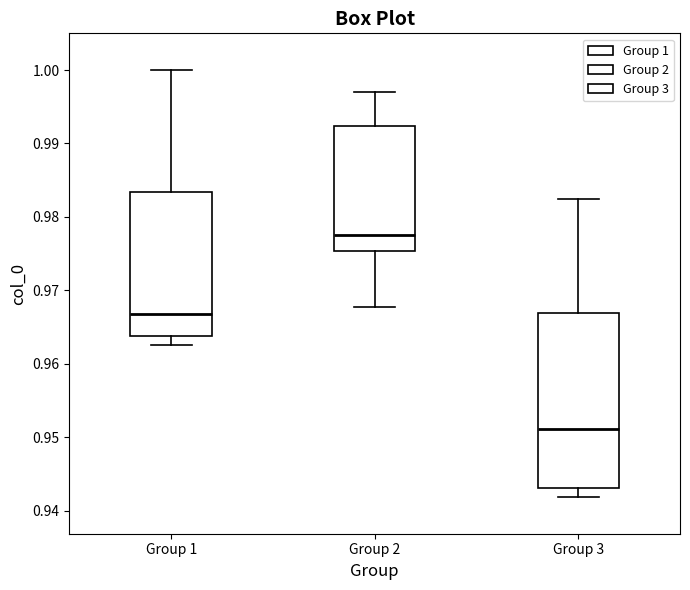

Reading left to right, transcribe this box plot: for each box, give where its median line is, the range the box spans, and where its two whiskers end, as read against the y-axis. The values are not printed on the chart, so give them approximately, as read against the axis.

Group 1: median 0.967, box 0.964 to 0.983, whiskers 0.963 to 1.000
Group 2: median 0.978, box 0.975 to 0.992, whiskers 0.968 to 0.997
Group 3: median 0.951, box 0.943 to 0.967, whiskers 0.942 to 0.982